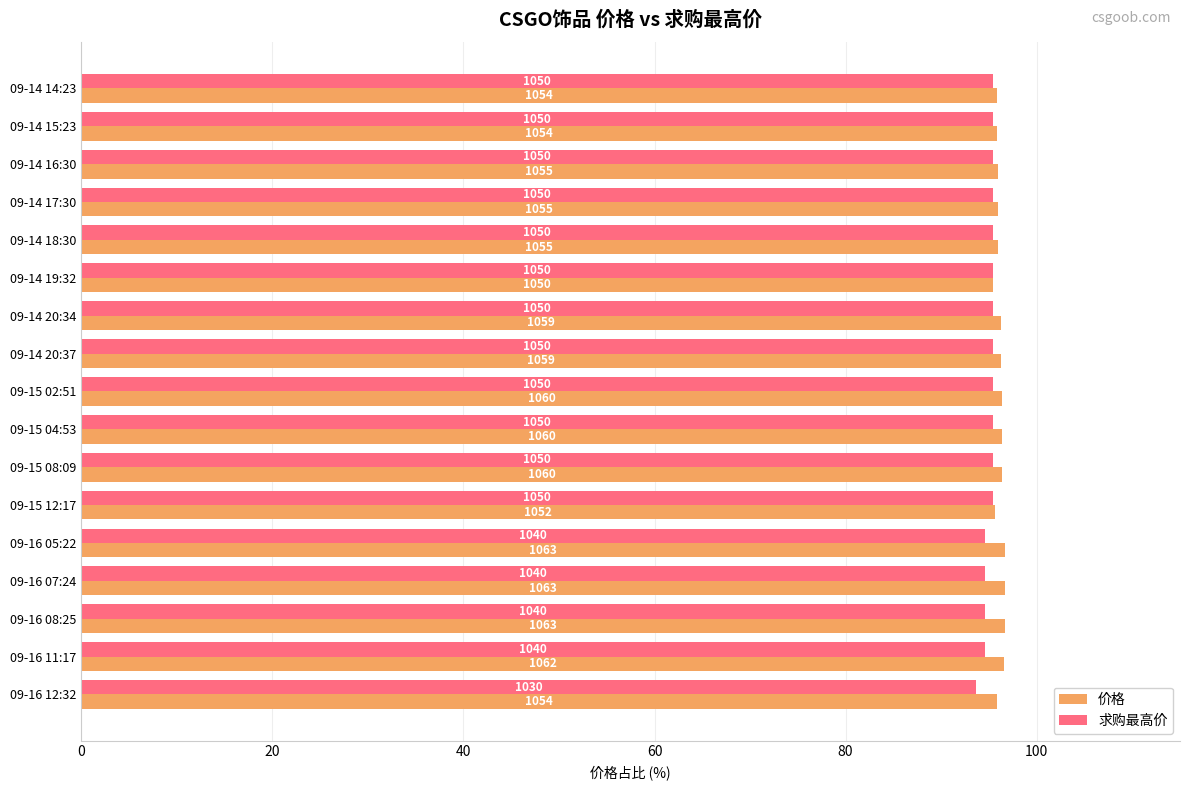

What is the sum of all 价格 values?

1634.4